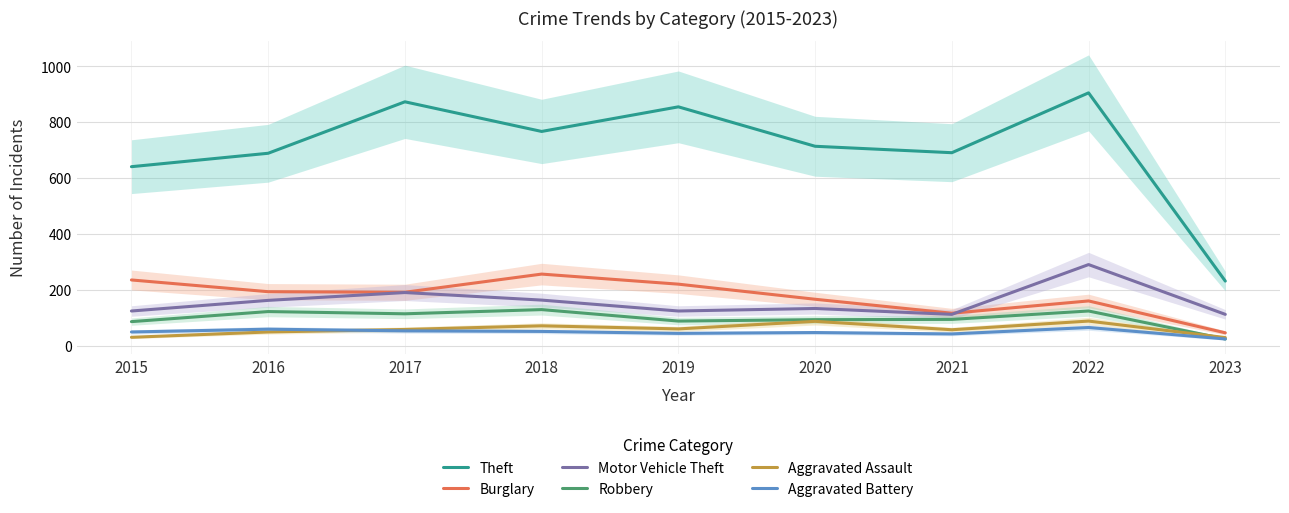

Is the value of Motor Vehicle Theft at 2021 greater than the value of Aggravated Assault at 2022?

Yes